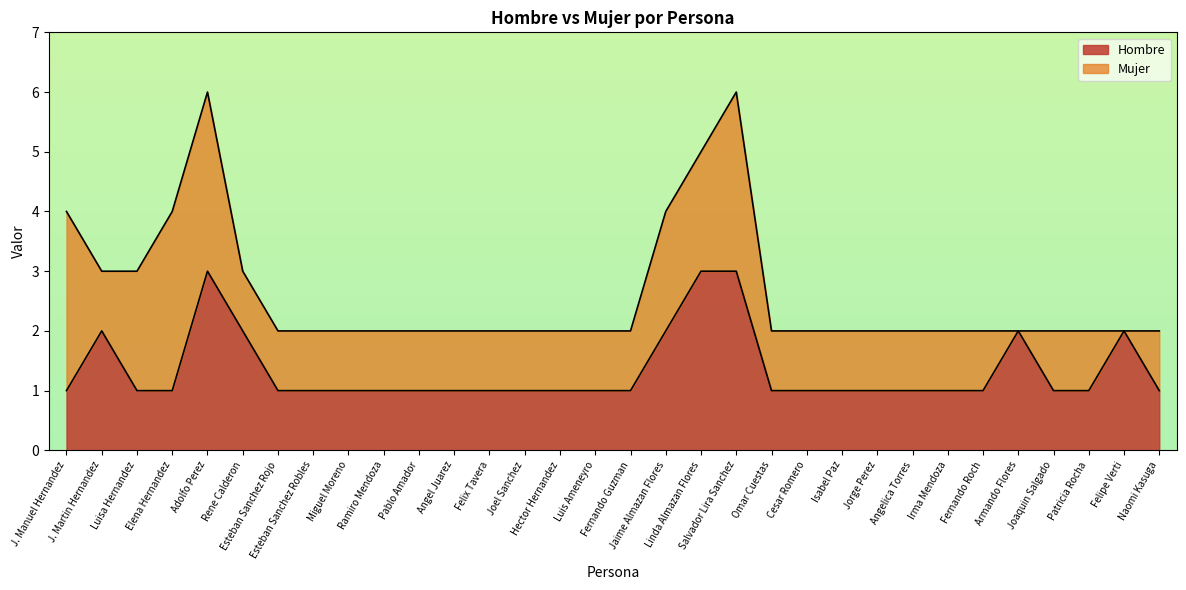

List the labels in order of value, smallest first.

J. Manuel Hernandez, Luisa Hernandez, Elena Hernandez, Esteban Sanchez Rojo, Esteban Sanchez Robles, Miguel Moreno, Ramiro Mendoza, Pablo Amador, Angel Juarez, Felix Tavera, Joel Sanchez, Hector Hernandez, Luis Ameneyro, Fernando Guzman, Omar Cuestas, Cesar Romero, Isabel Paz, Jorge Perez, Angelica Torres, Irma Mendoza, Fernando Roch, Joaquin Salgado, Patricia Rocha, Naomi Kasuga, J. Martin Hernandez, Rene Calderon, Jaime Almazan Flores, Armando Flores, Felipe Verti, Adolfo Perez, Linda Almazan Flores, Salvador Lira Sanchez